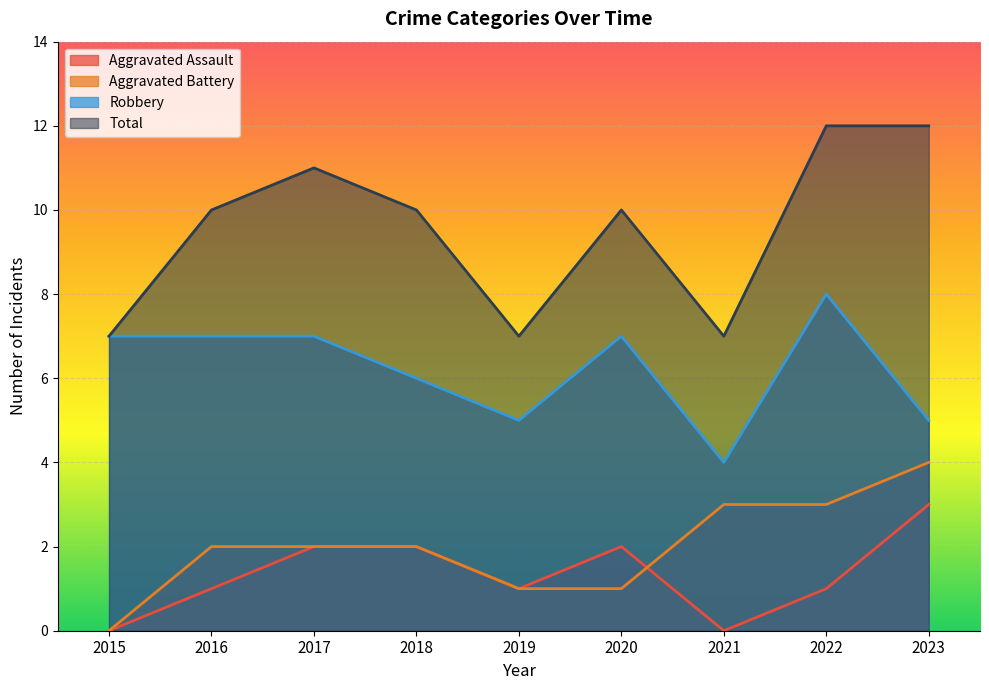

Does the chart display data point markers on the line(s)?

No